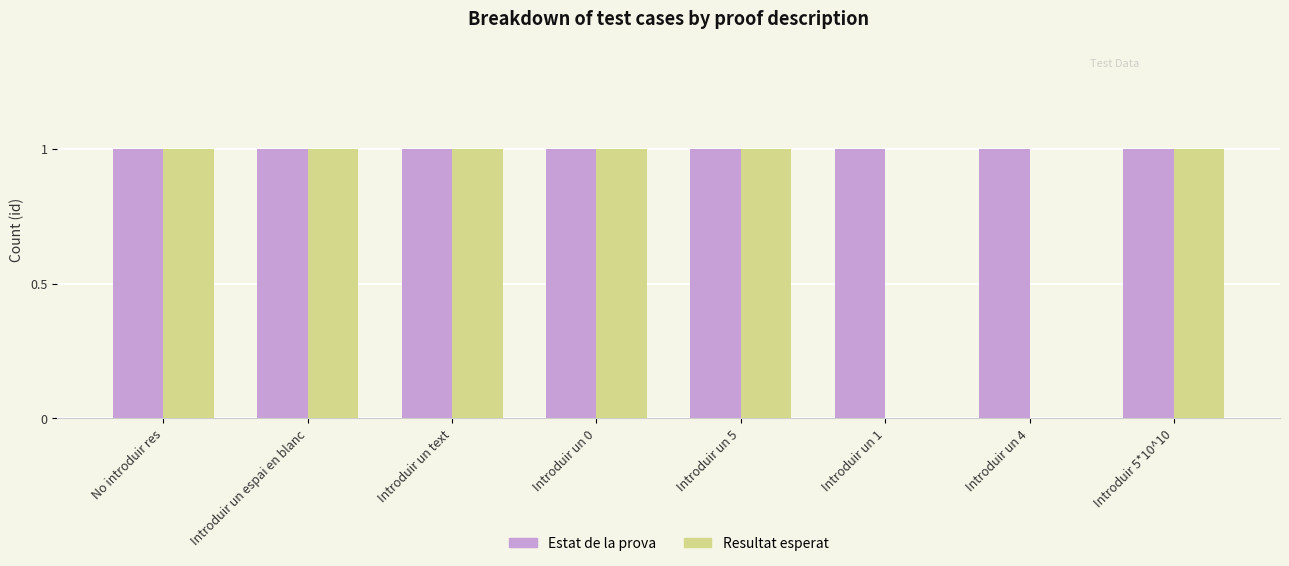

Reading left to right, transcribe all the data shown in this chart.

Estat de la prova: No introduir res=1	Introduir un espai en blanc=1	Introduir un text=1	Introduir un 0=1	Introduir un 5=1	Introduir un 1=1	Introduir un 4=1	Introduir 5*10^10=1
Resultat esperat: No introduir res=1	Introduir un espai en blanc=1	Introduir un text=1	Introduir un 0=1	Introduir un 5=1	Introduir un 1=0	Introduir un 4=0	Introduir 5*10^10=1